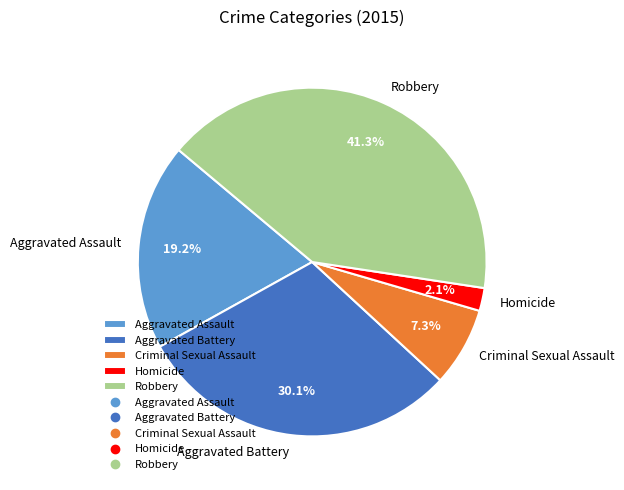

To the nearest percent, what portion does Homicide represent?

2%